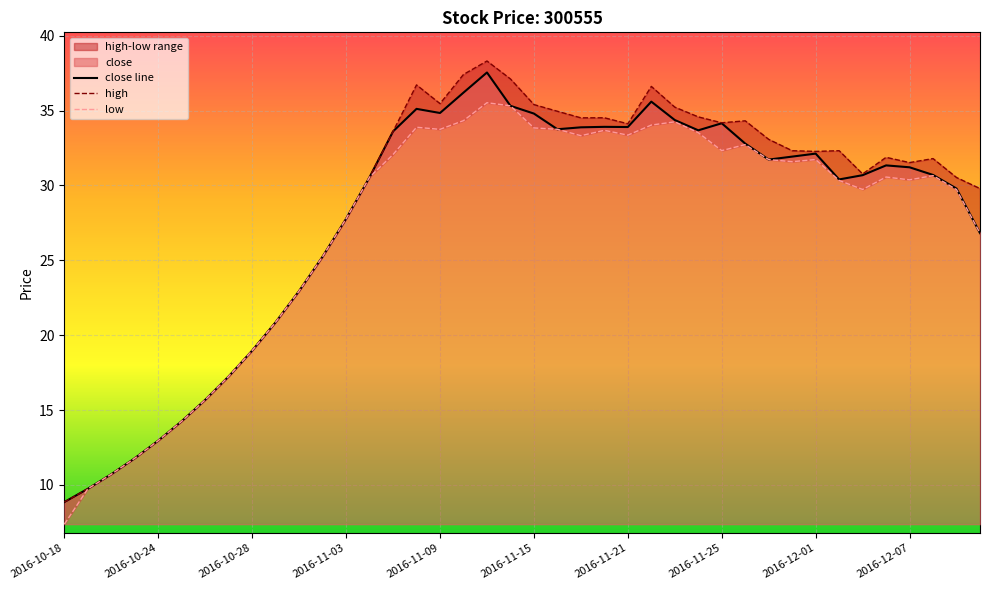

At which category is the sum across all series the highest?

2016-11-11